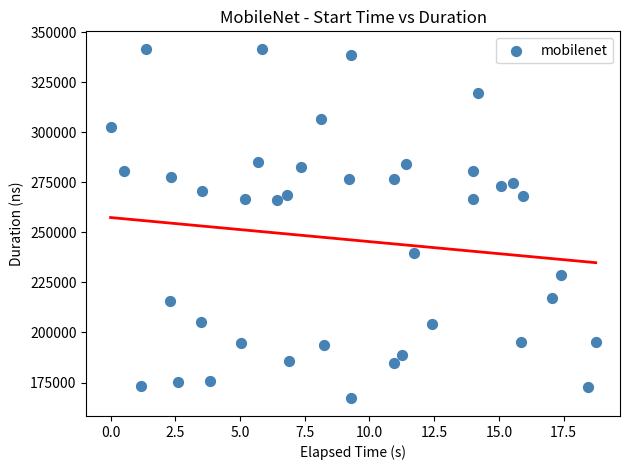

What is the range of Y values (max minus min)?

174719